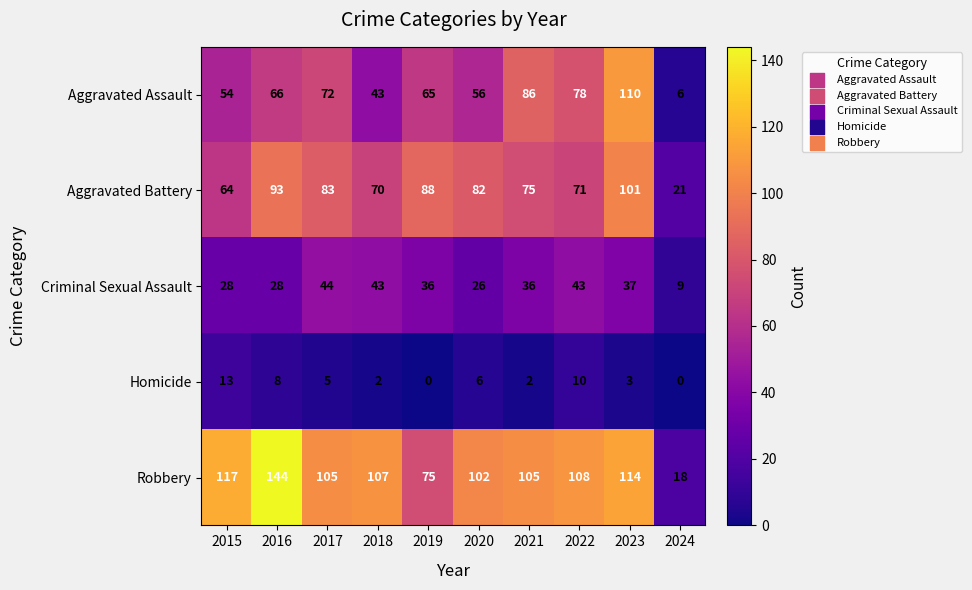

What is the sum of all Aggravated Battery values?

748